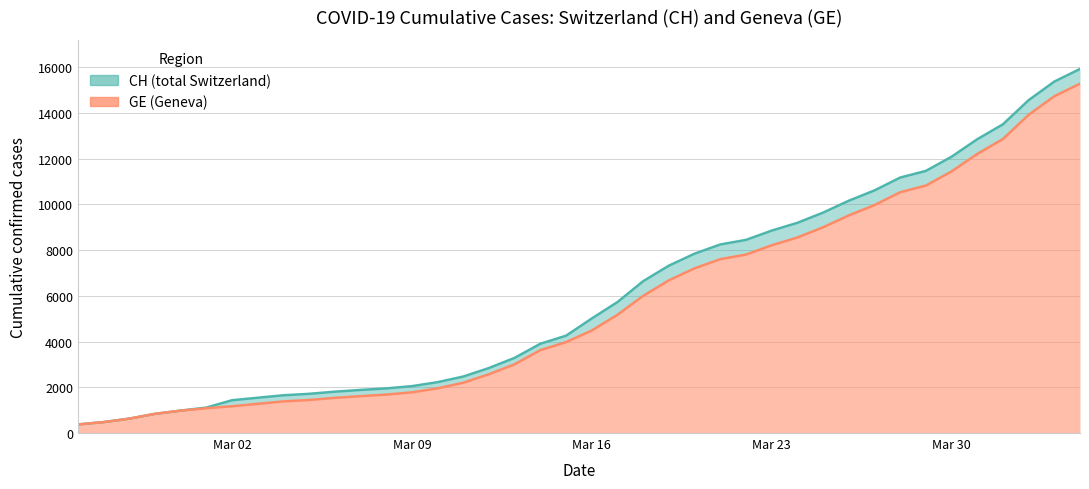

What is the smallest value displayed?

375